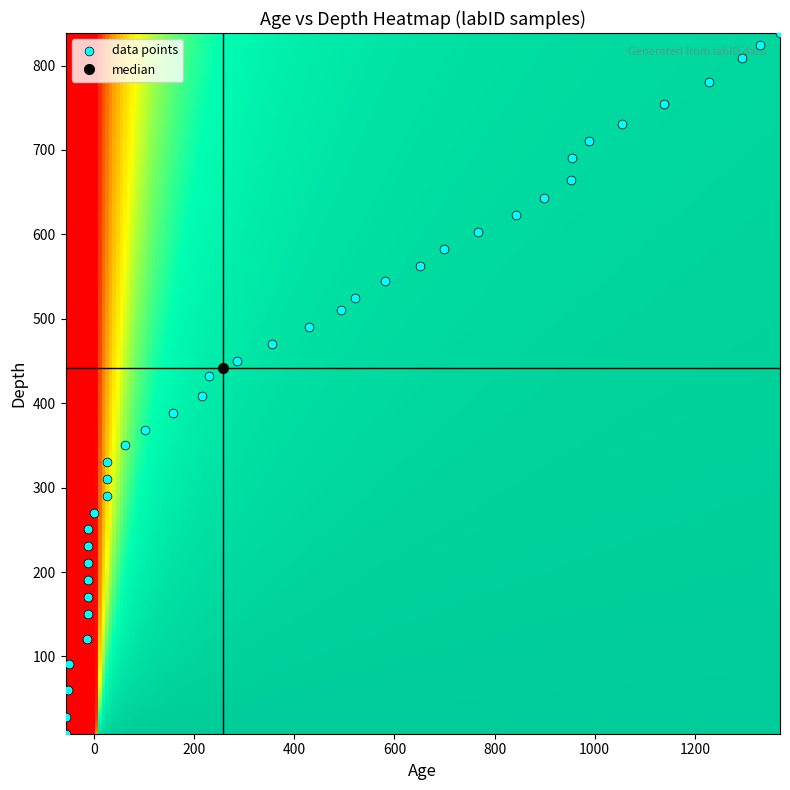

What is the range of Y values (max minus min)?

830.0